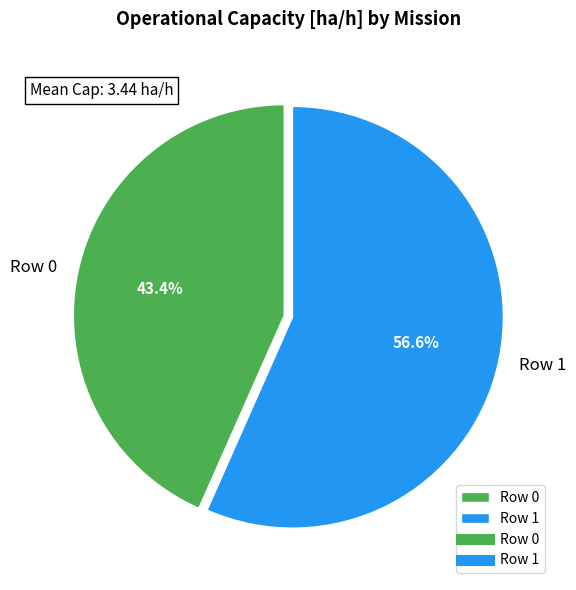

Which slice represents more than half of the pie?

Row 1